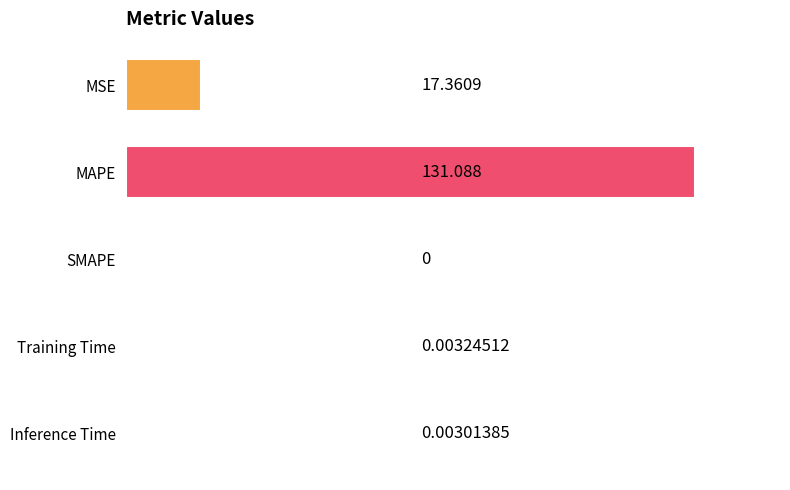

Which has a higher value, MSE or MAPE?

MAPE